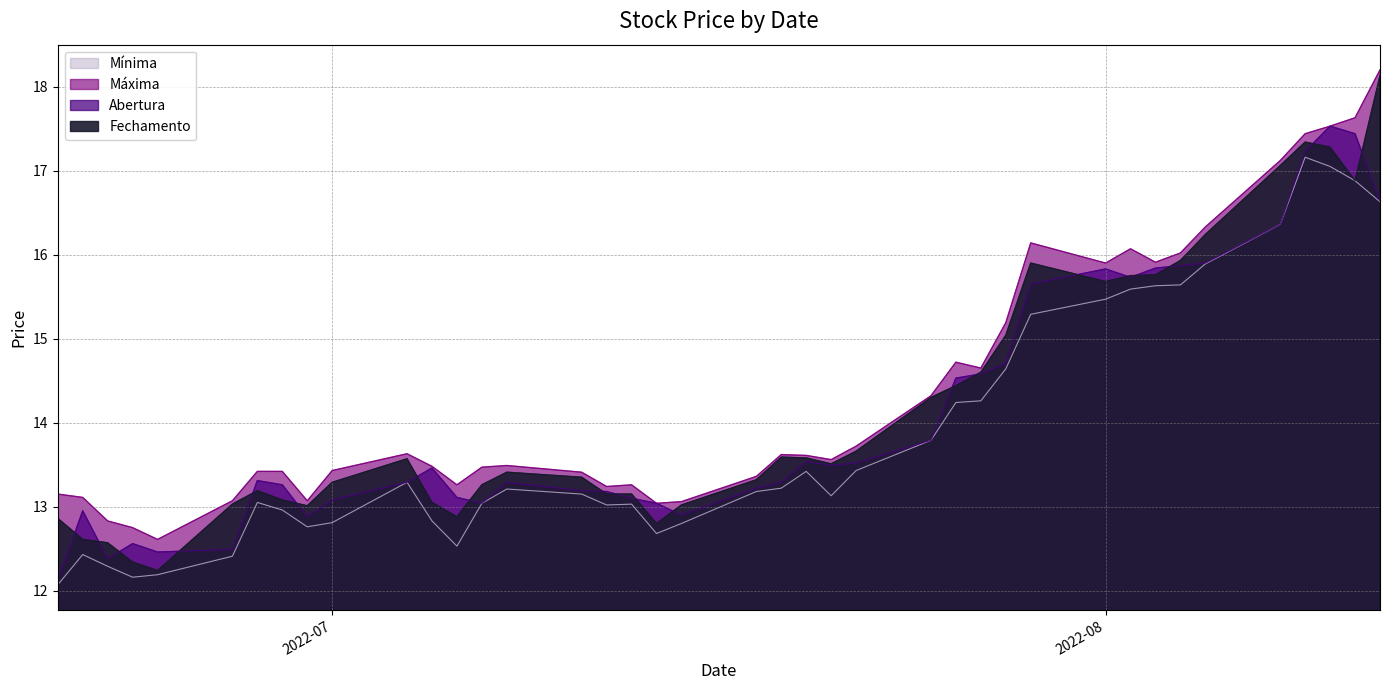

True or false: Mínima and Fechamento intersect in this chart.

False